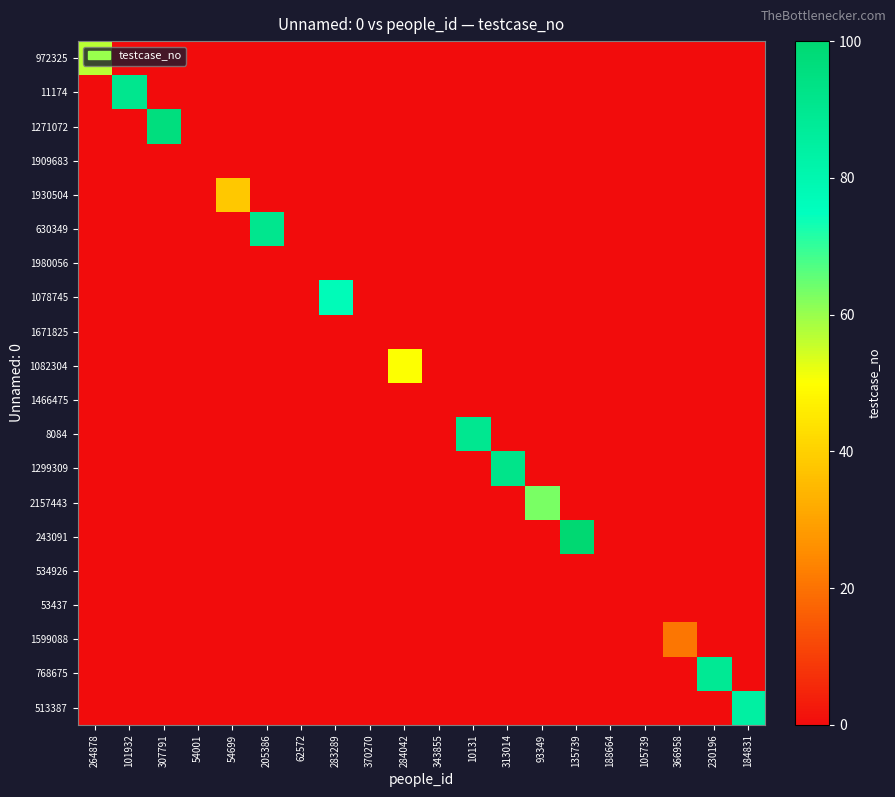

What is the total value across all series at 366958?

21